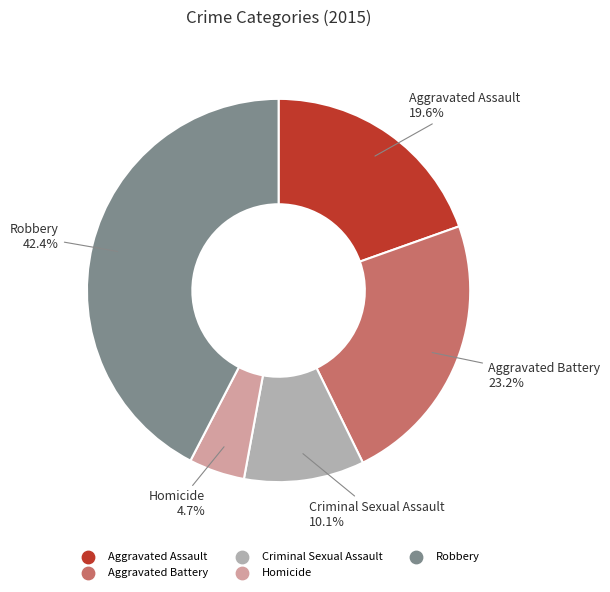

Is it true that Homicide is 5% of the pie?

True